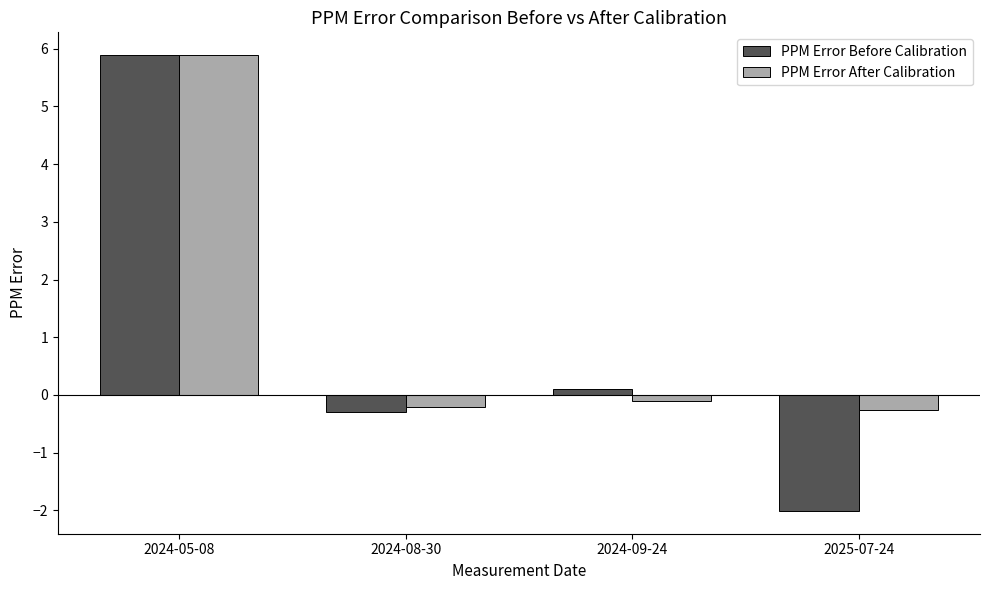

What are all the series names shown in the legend?

PPM Error Before Calibration, PPM Error After Calibration